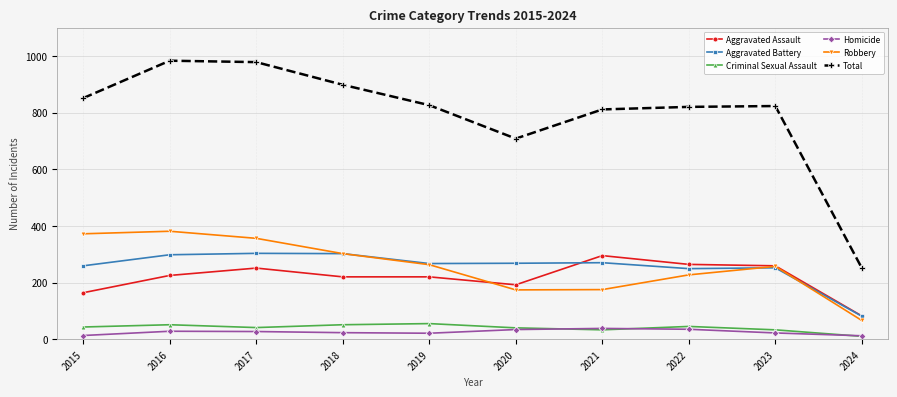

What is the average value of the Criminal Sexual Assault series?

40